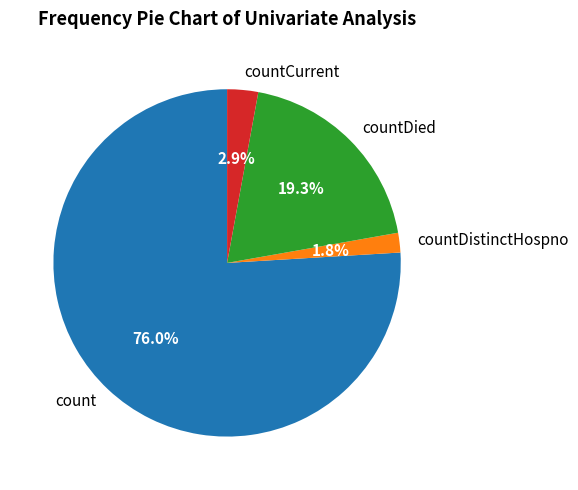

Which category accounts for the majority?

count